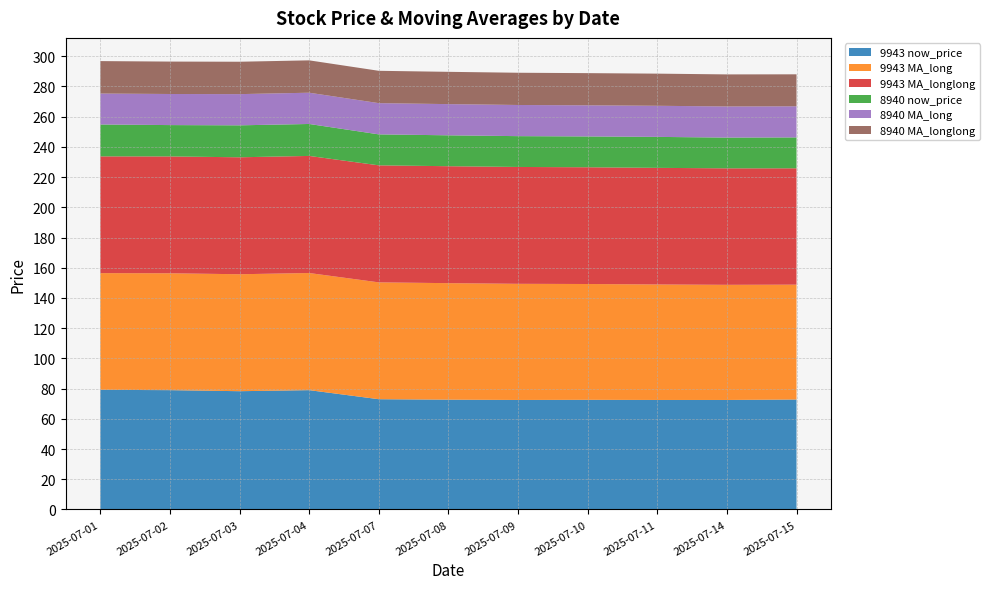

Reading right to left, extract all data points from this chart.

9943 now_price: 2025-07-15=72.8	2025-07-14=72.5	2025-07-11=72.5	2025-07-10=72.6	2025-07-09=72.5	2025-07-08=72.7	2025-07-07=73.0	2025-07-04=79.0	2025-07-03=78.3	2025-07-02=79.0	2025-07-01=79.2
9943 MA_long: 2025-07-15=76.0	2025-07-14=76.2	2025-07-11=76.4	2025-07-10=76.7	2025-07-09=76.9	2025-07-08=77.1	2025-07-07=77.3	2025-07-04=77.5	2025-07-03=77.4	2025-07-02=77.3	2025-07-01=77.3
9943 MA_longlong: 2025-07-15=77.0	2025-07-14=77.1	2025-07-11=77.2	2025-07-10=77.3	2025-07-09=77.3	2025-07-08=77.4	2025-07-07=77.5	2025-07-04=77.5	2025-07-03=77.4	2025-07-02=77.3	2025-07-01=77.3
8940 now_price: 2025-07-15=20.4	2025-07-14=20.4	2025-07-11=20.5	2025-07-10=20.4	2025-07-09=20.4	2025-07-08=20.4	2025-07-07=20.5	2025-07-04=21.1	2025-07-03=21.1	2025-07-02=20.8	2025-07-01=21.1
8940 MA_long: 2025-07-15=20.6	2025-07-14=20.6	2025-07-11=20.6	2025-07-10=20.6	2025-07-09=20.6	2025-07-08=20.6	2025-07-07=20.7	2025-07-04=20.7	2025-07-03=20.7	2025-07-02=20.6	2025-07-01=20.5
8940 MA_longlong: 2025-07-15=21.2	2025-07-14=21.2	2025-07-11=21.3	2025-07-10=21.3	2025-07-09=21.3	2025-07-08=21.4	2025-07-07=21.4	2025-07-04=21.4	2025-07-03=21.4	2025-07-02=21.5	2025-07-01=21.5